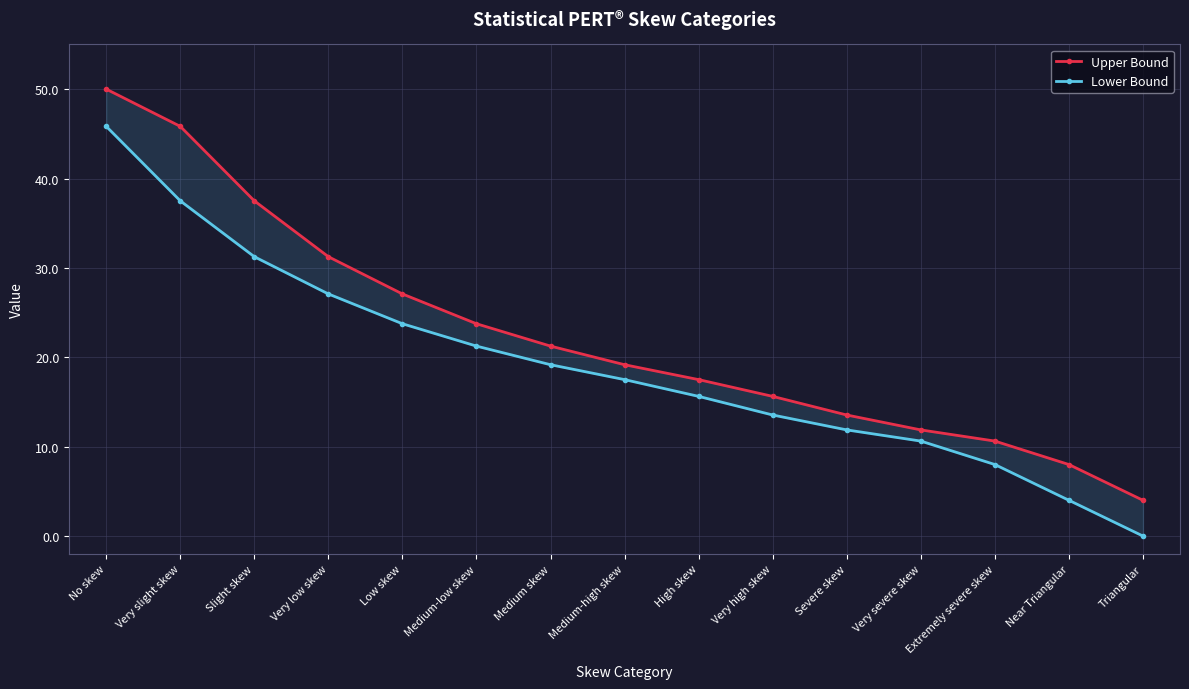

Which category has the highest value in the Lower Bound series?

No skew